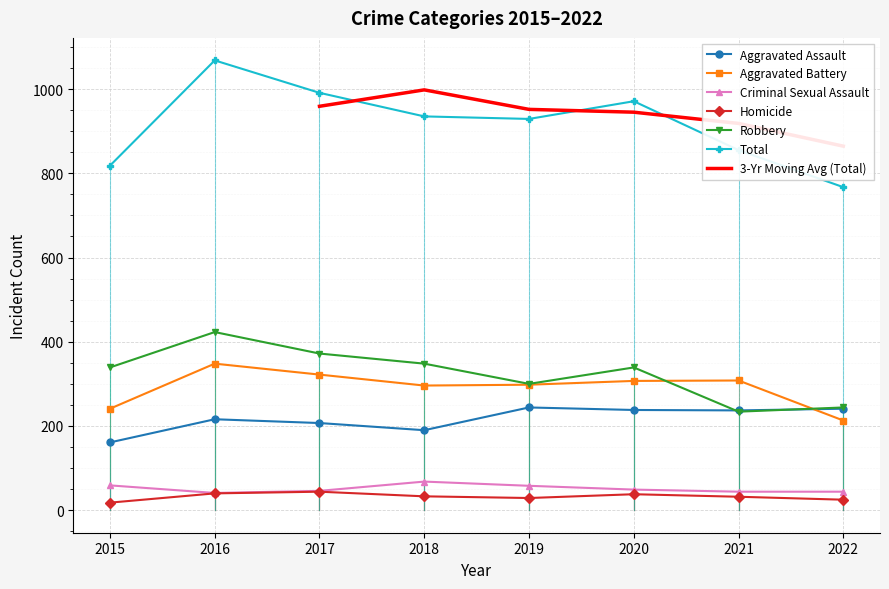

True or false: Total has more than 2 points higher than both neighbors.

False